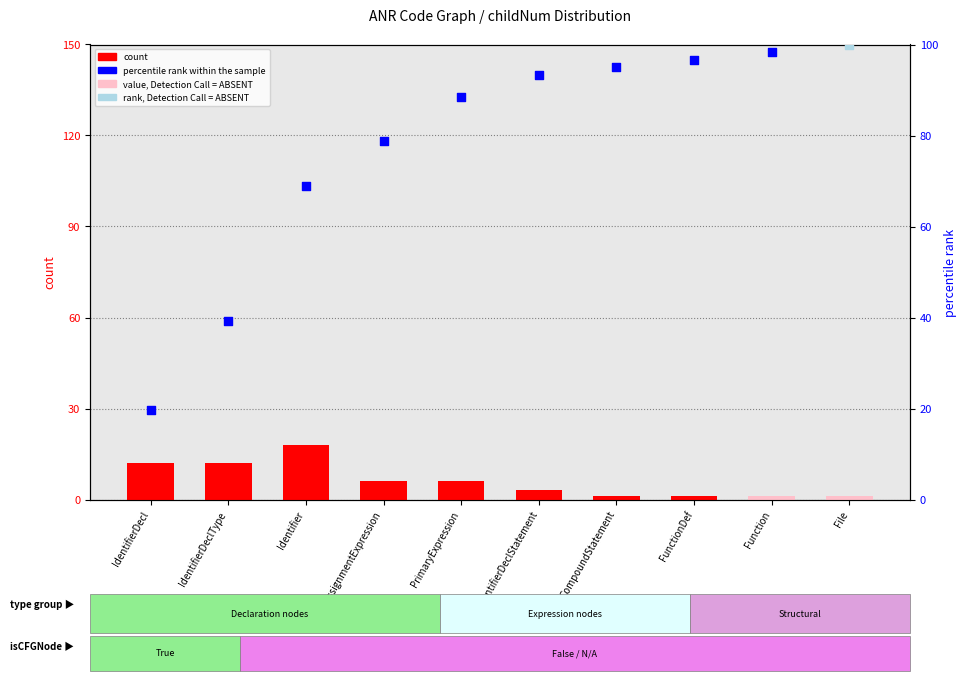

Between IdentifierDeclType and Identifier, which is larger?

Identifier